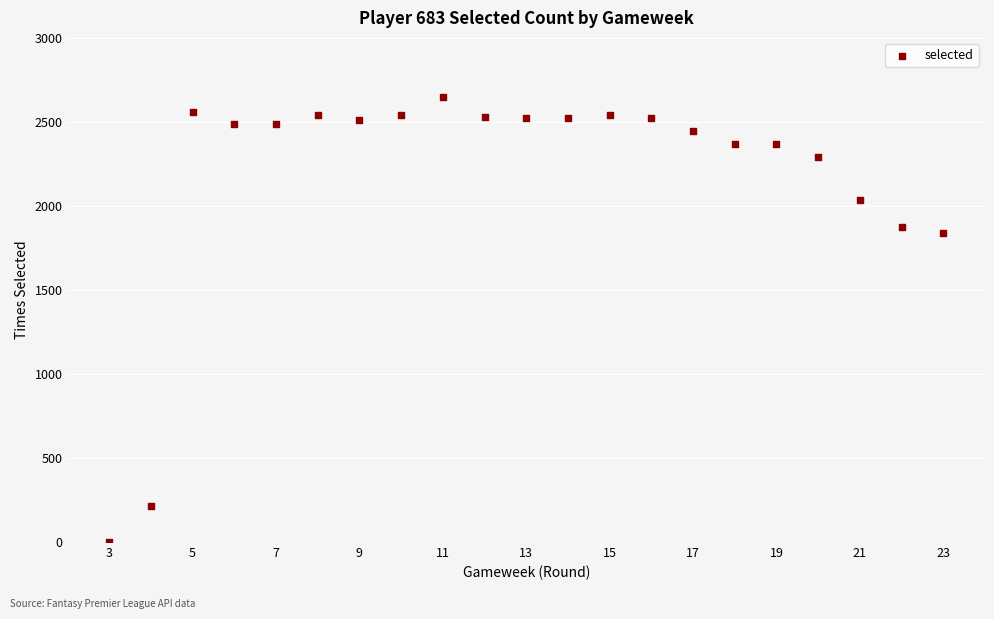

What is the range of Y values (max minus min)?

2651